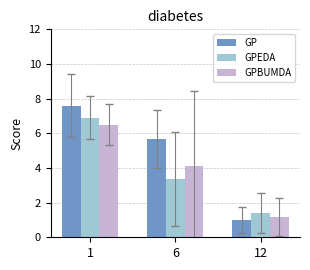

What is the minimum value shown in the chart?

1.0